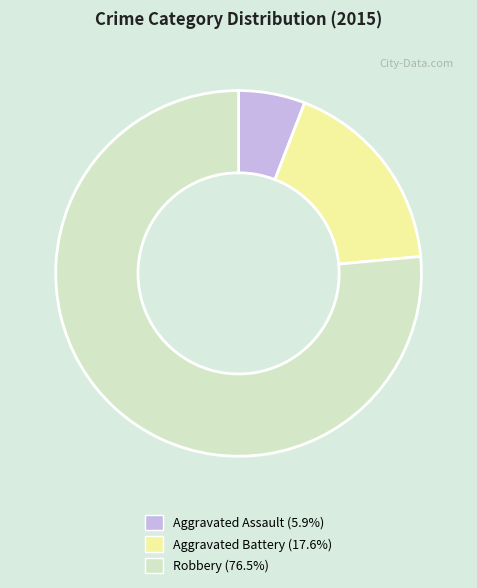

What is the ratio of the value at Robbery to the value at Aggravated Assault?

13.0